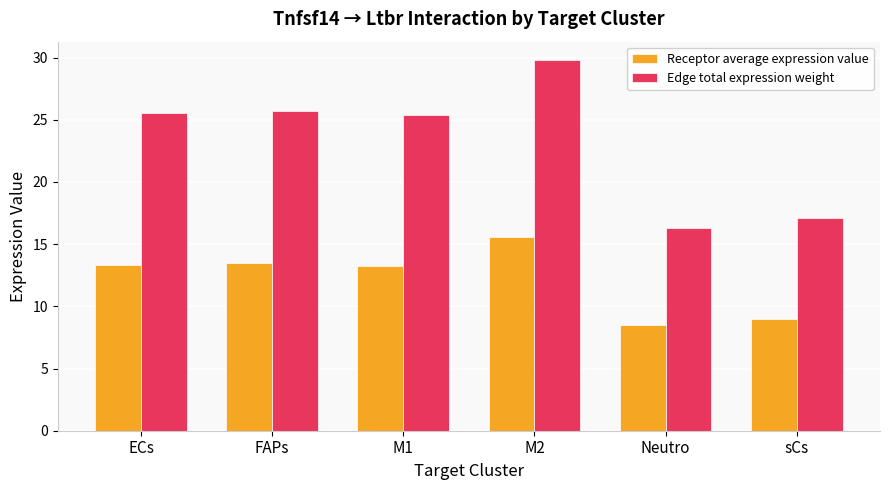

At which label does Edge total expression weight first exceed 25?

ECs